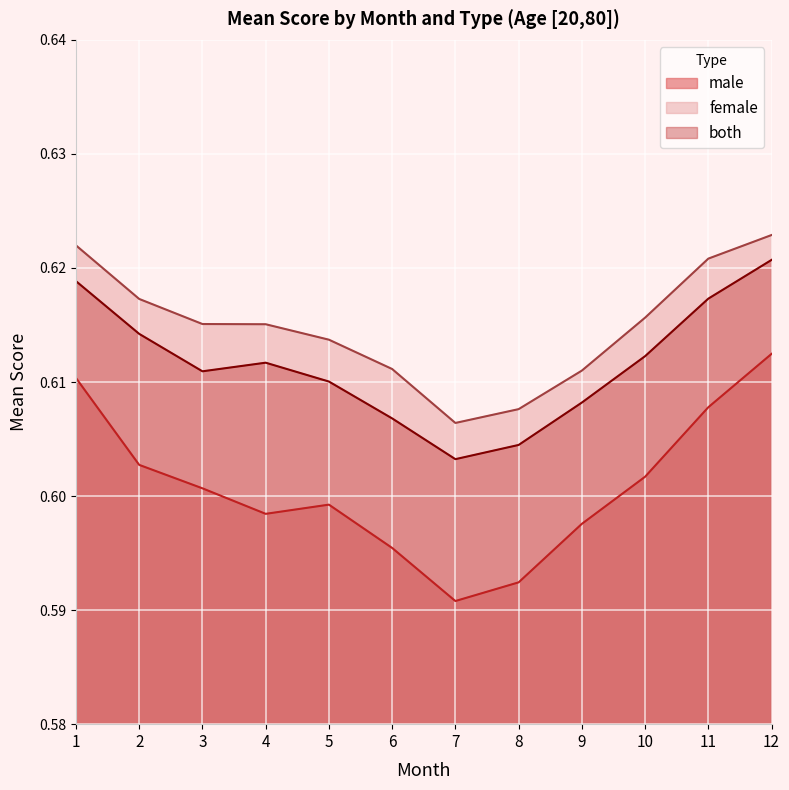

Count the number of categories in the chart.

12